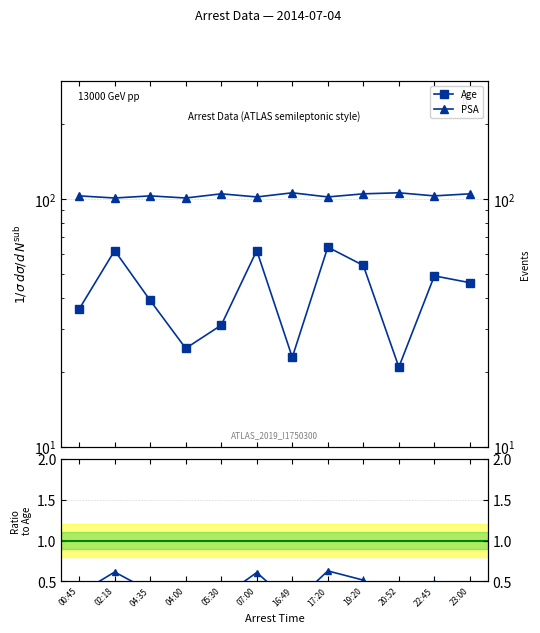

True or false: Age/PSA and Age cross at least once.

False